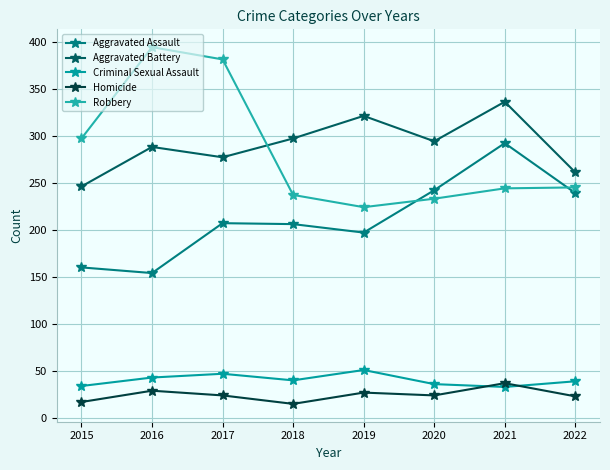

Reading left to right, list all the values displayed in this chart.

Aggravated Assault: 160	154	207	206	197	242	292	239
Aggravated Battery: 246	288	277	297	321	294	336	261
Criminal Sexual Assault: 34	43	47	40	51	36	33	39
Homicide: 17	29	24	15	27	24	37	23
Robbery: 297	394	381	237	224	233	244	245